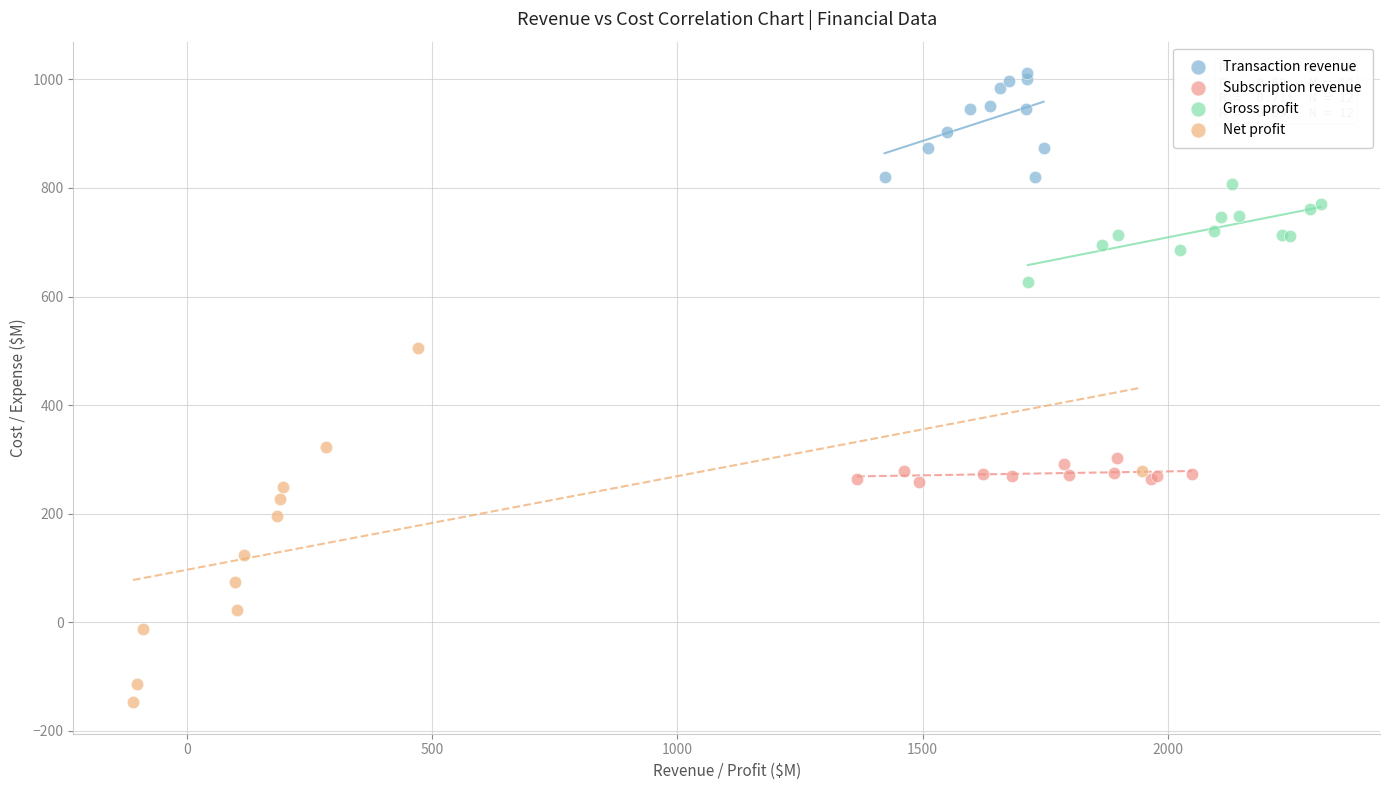

Which series reaches the maximum Y coordinate?

Transaction revenue